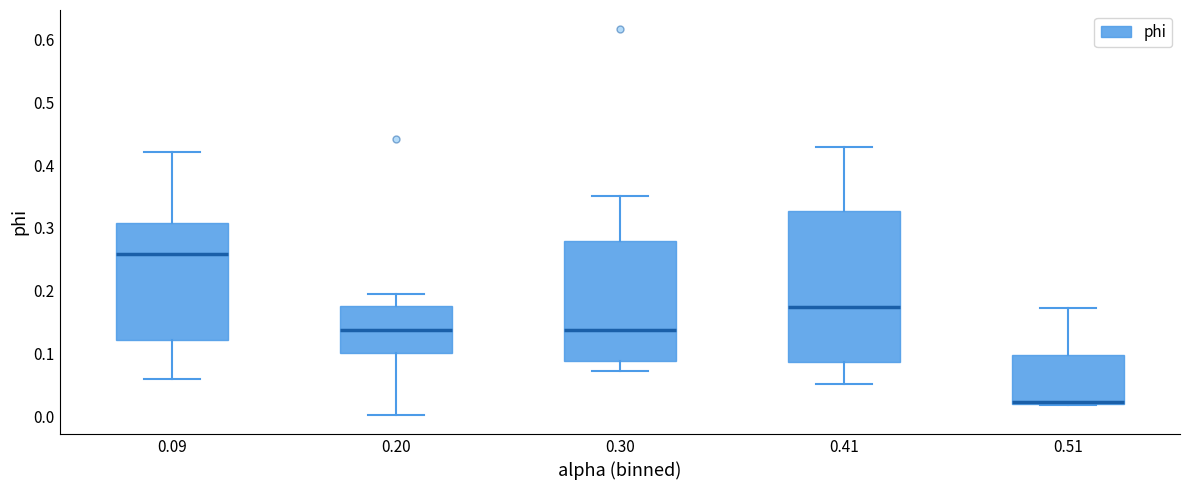

Comparing the boxes themselves (not the whiskers), which one is the tallest?

0.41